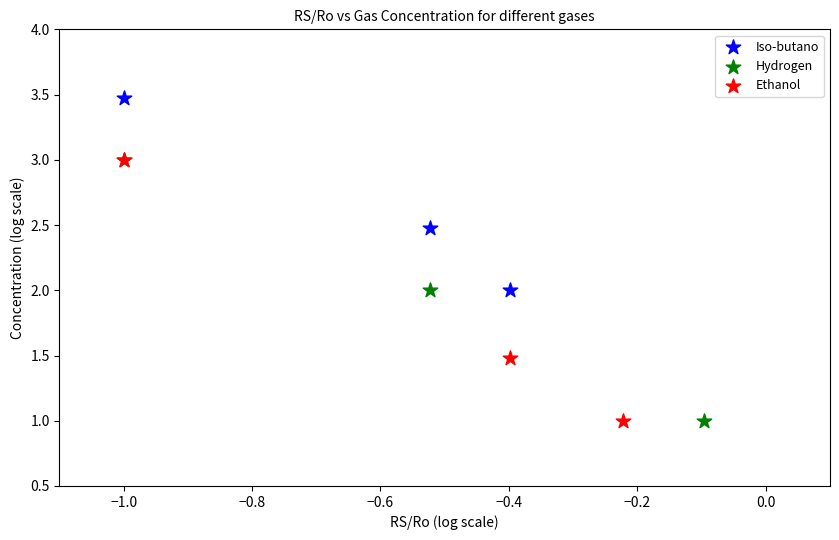

Which series reaches the maximum Y coordinate?

Iso-butano